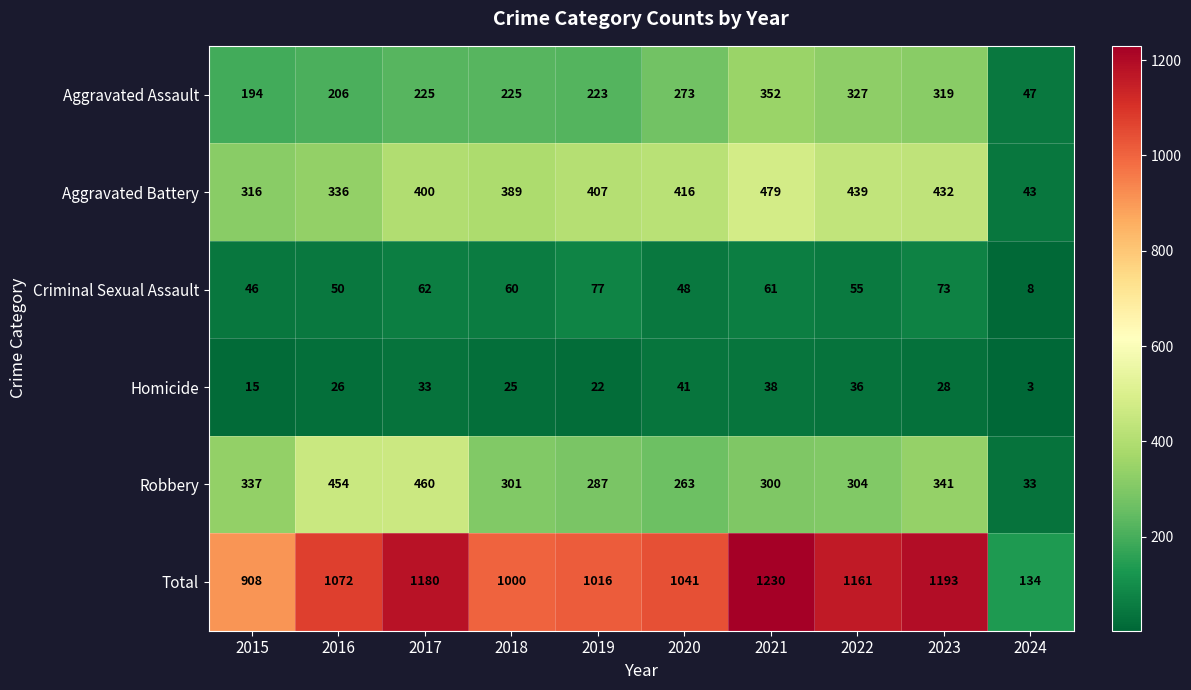

What is the difference between the Total values at 2017 and 2020?

139